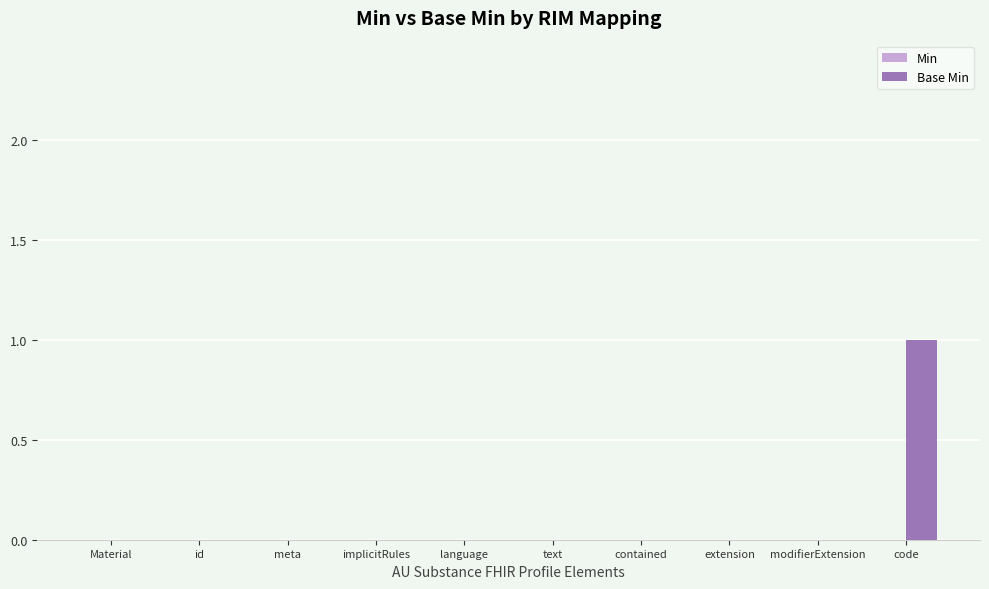

Are the bars grouped side by side (vs. stacked)?

No